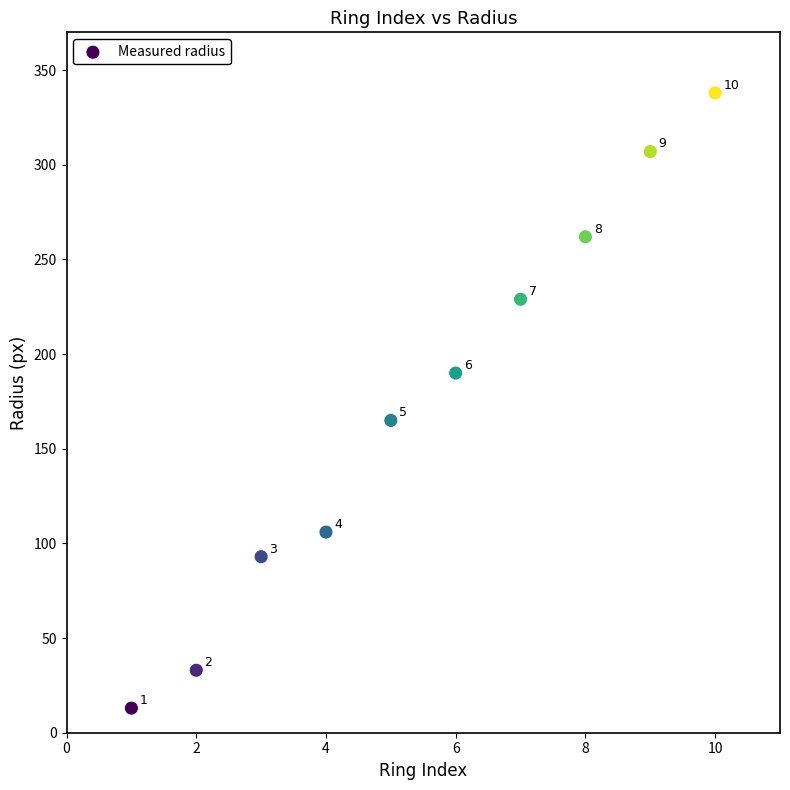

What Y value in the scatter plot is closest to 175?

165